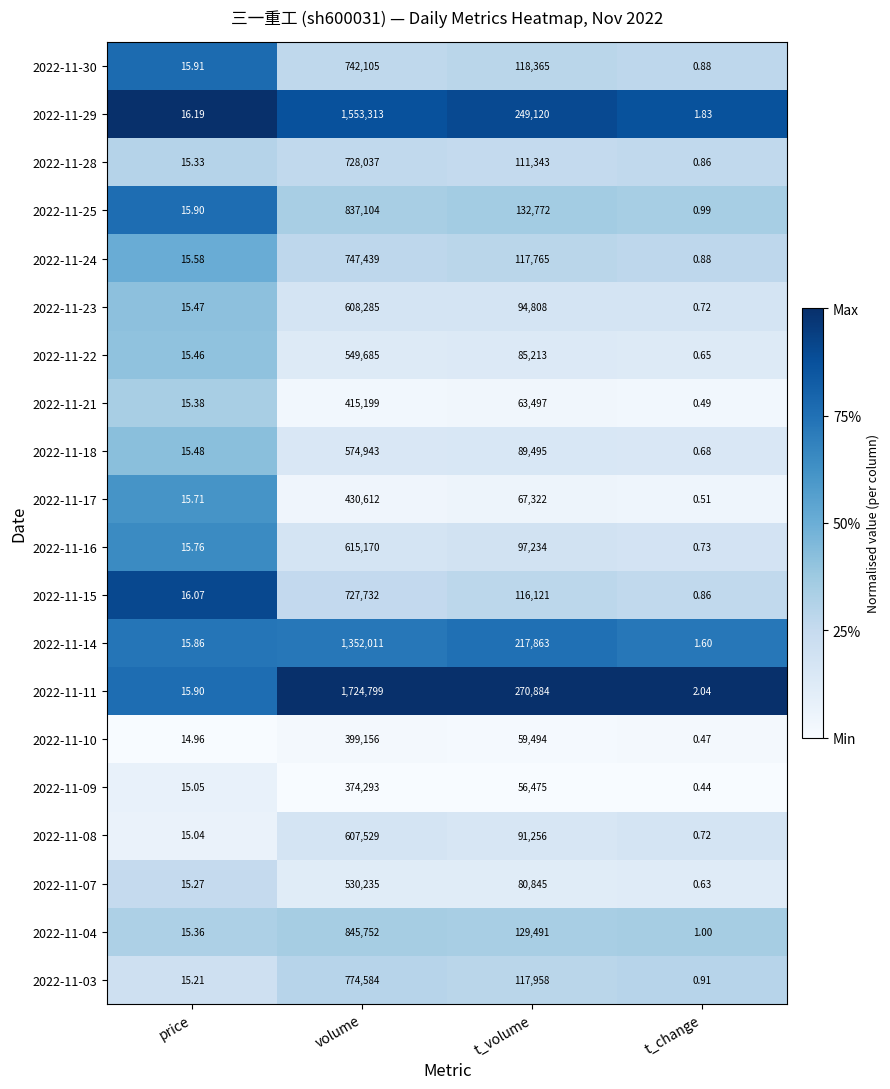

Which series has the largest range (max minus min)?

2022-11-11